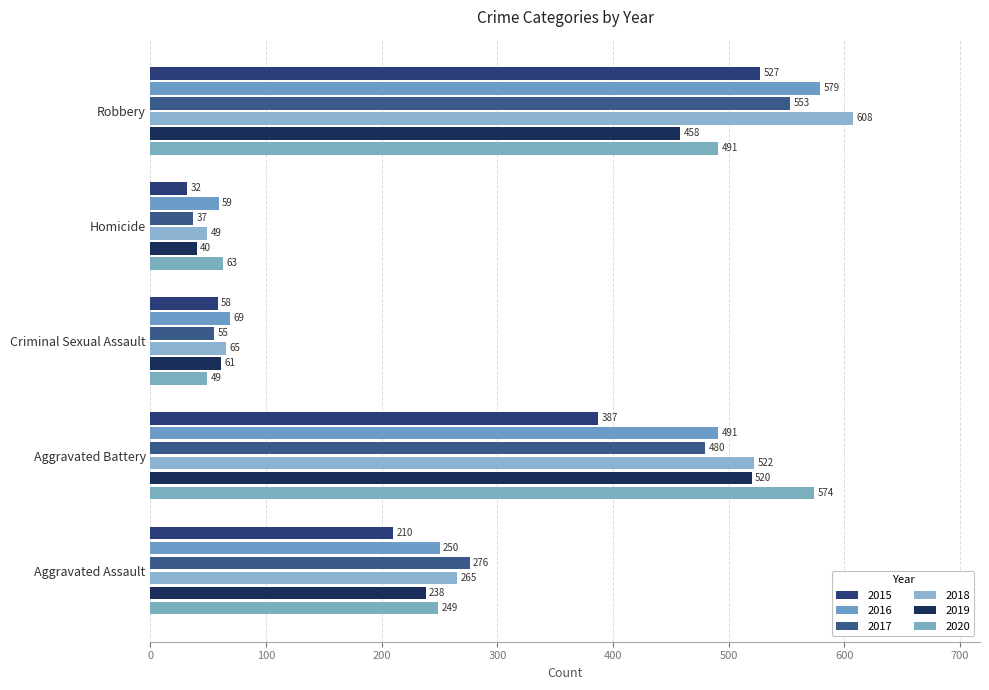

True or false: 2015 has a value of 31 at Criminal Sexual Assault.

False